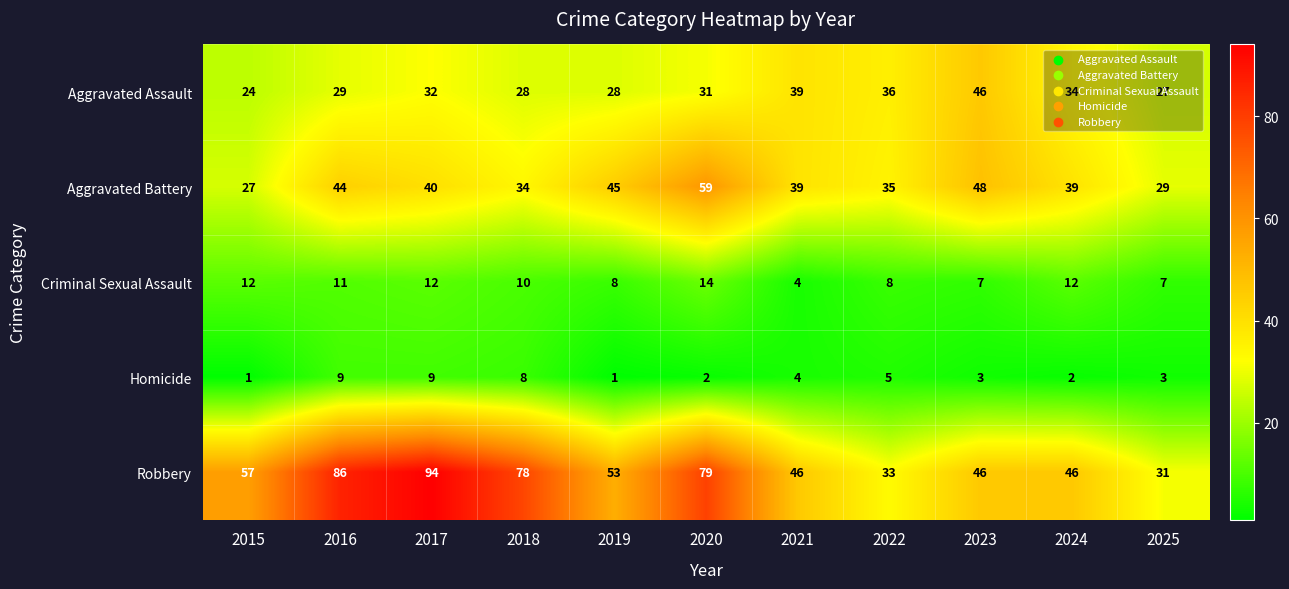

What is the maximum value for Criminal Sexual Assault?

14